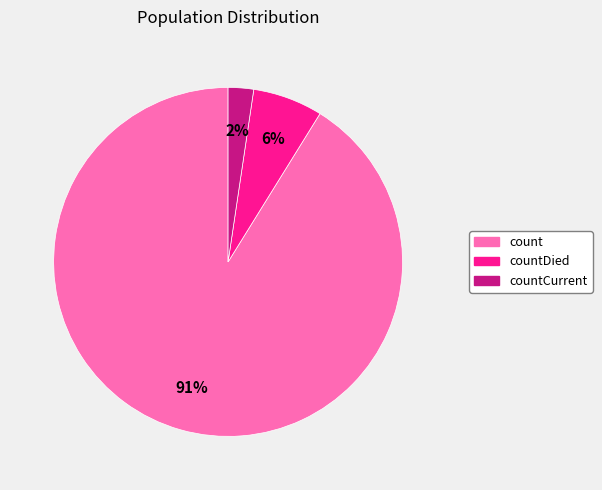

To the nearest percent, what is the average slice percentage?

33%